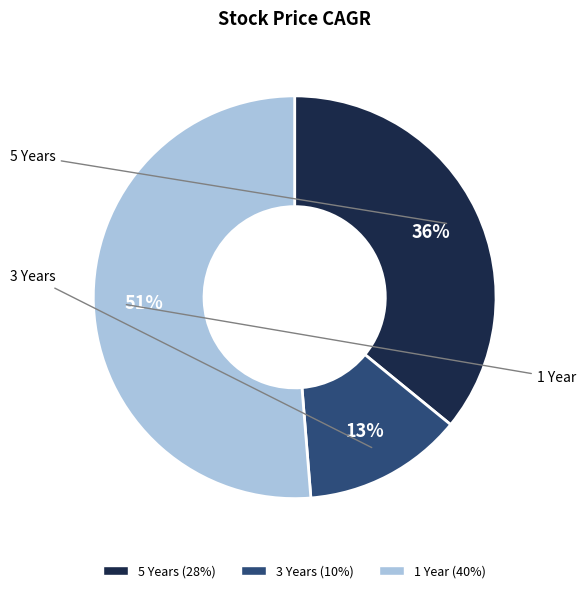

To the nearest percent, what is the difference between the largest and smallest slice percentages?

38%